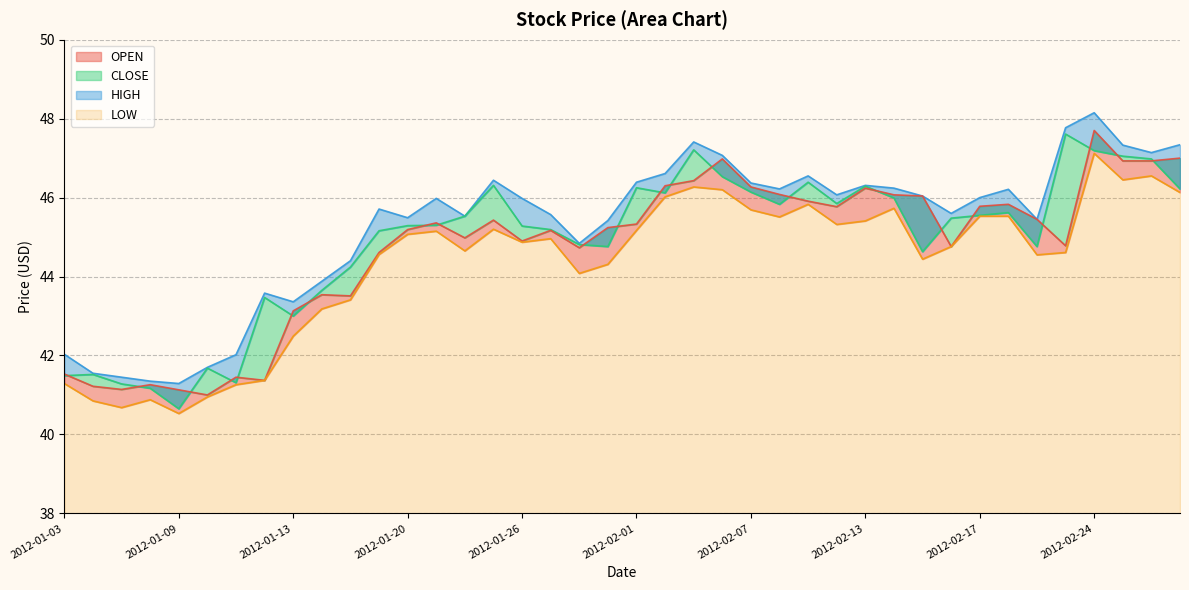

True or false: OPEN and HIGH intersect in this chart.

False